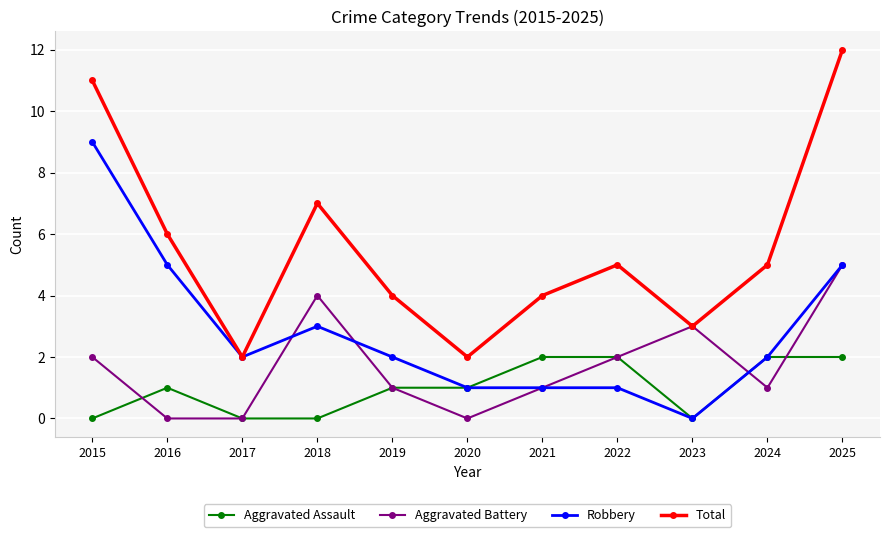

The Robbery series shows 0 at 2022. True or false?

False